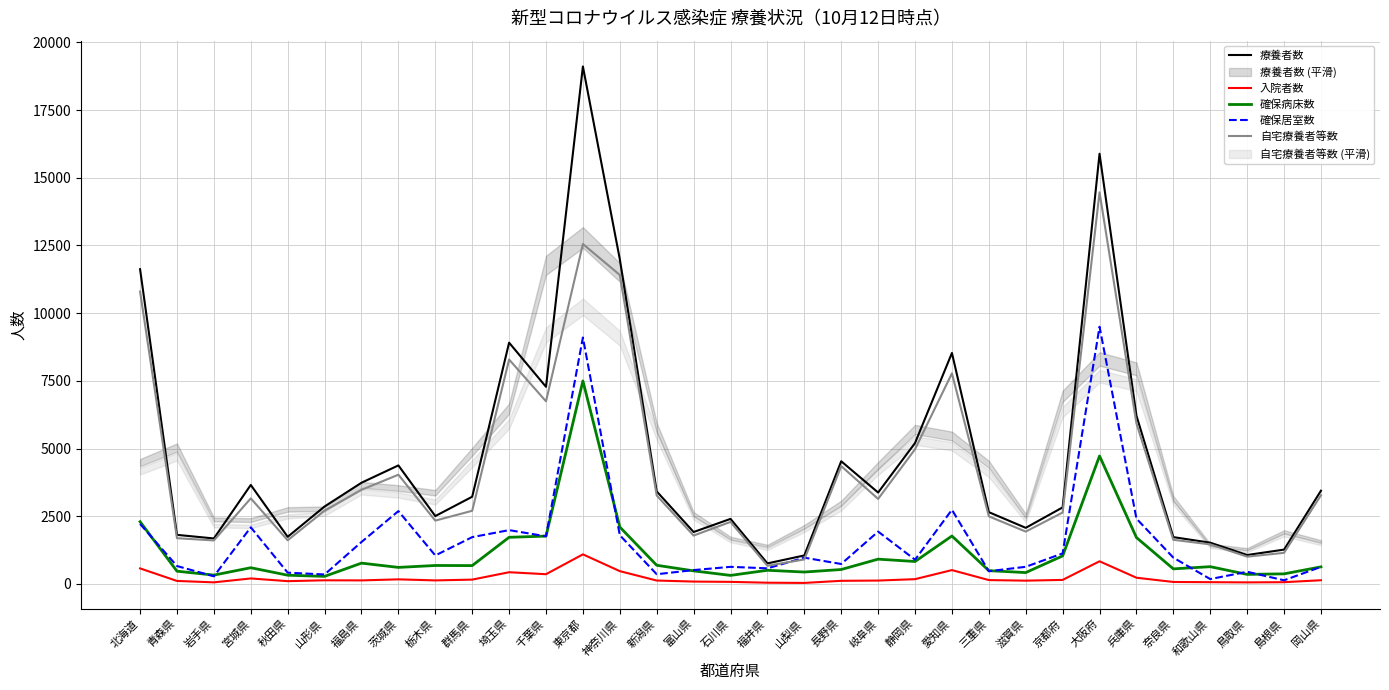

At how many categories does at least one series exceed 6409?

7